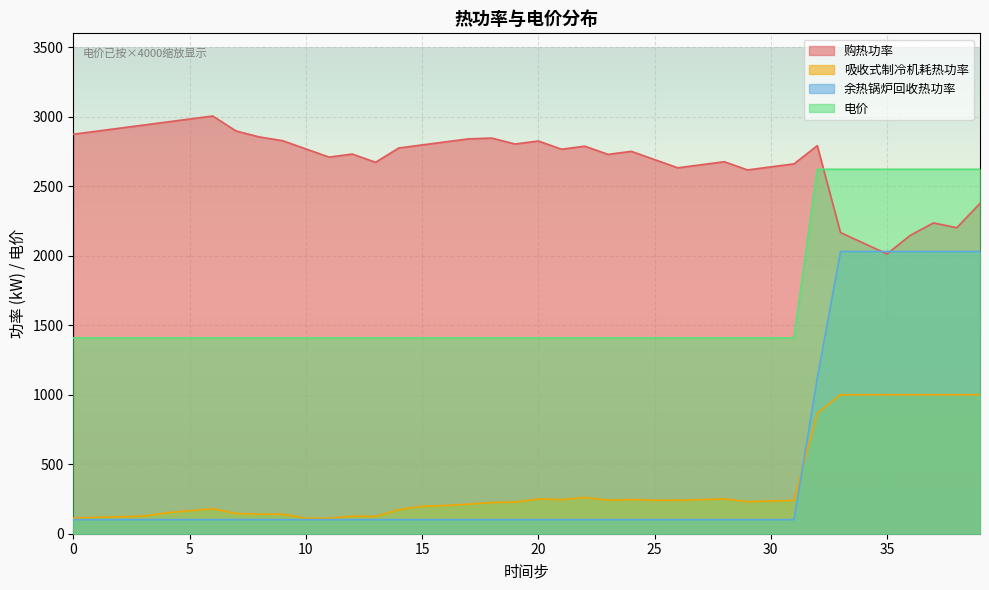

Rank the series by their maximum value, from lowest to highest.

吸收式制冷机耗热功率, 余热锅炉回收热功率, 电价, 购热功率